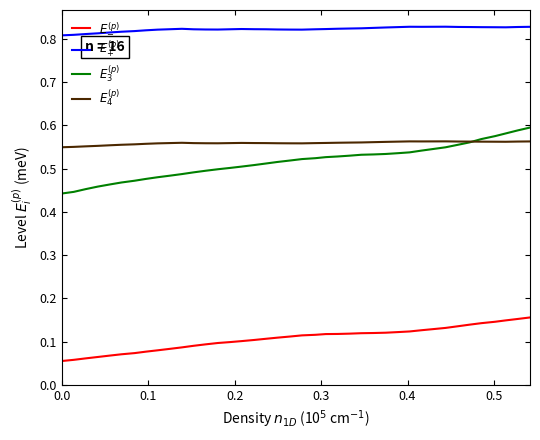

Does the chart have visible grid lines?

No